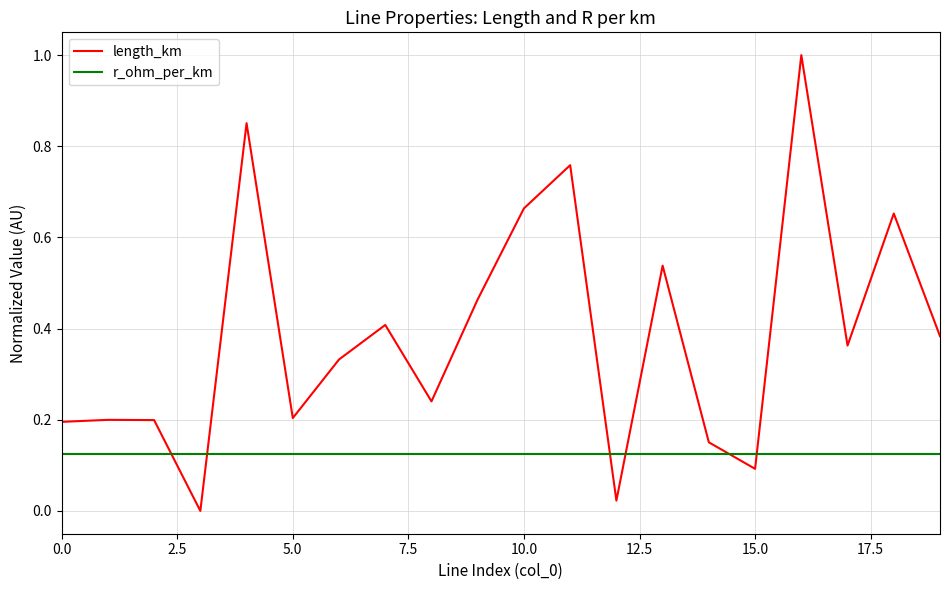

How many intersections are there between length_km and r_ohm_per_km?

6